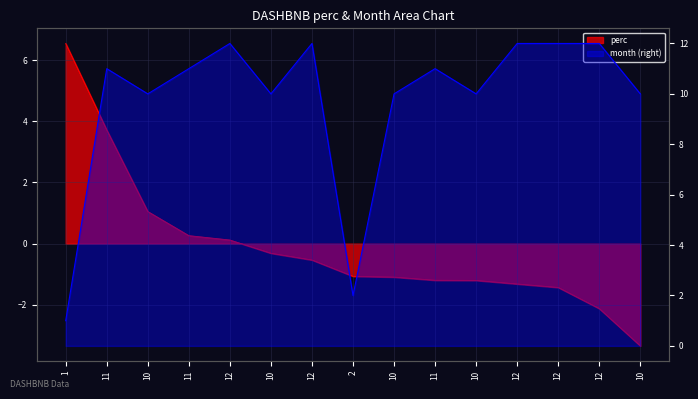

True or false: perc and month intersect in this chart.

True